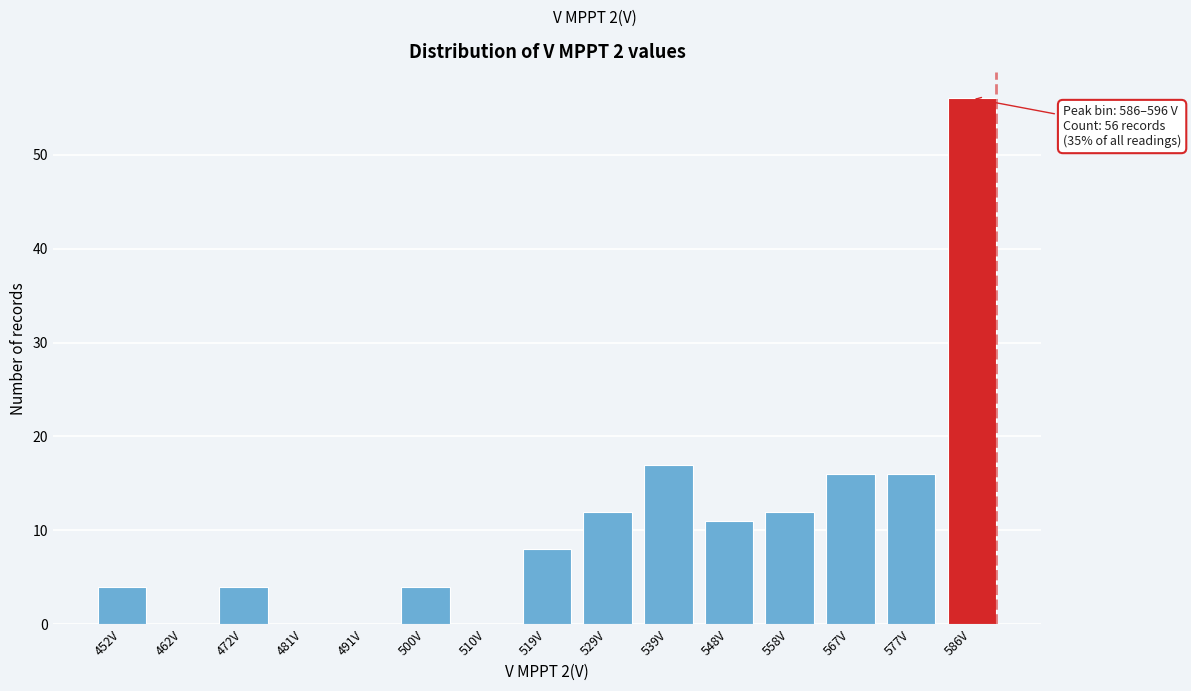

Reading right to left, what are all the values shown in this chart?

586V=56	577V=16	567V=16	558V=12	548V=11	539V=17	529V=12	519V=8	510V=0	500V=4	491V=0	481V=0	472V=4	462V=0	452V=4